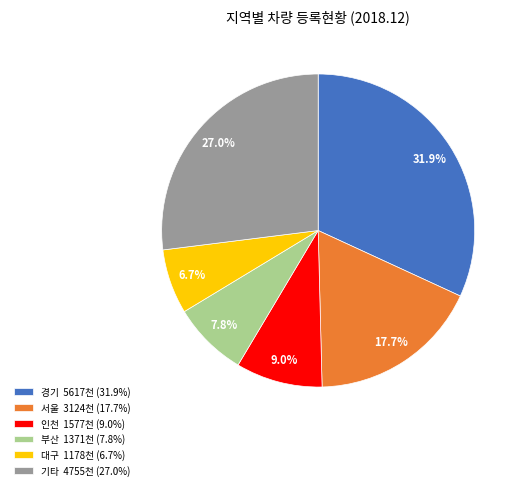

Is there a majority slice in this chart?

No